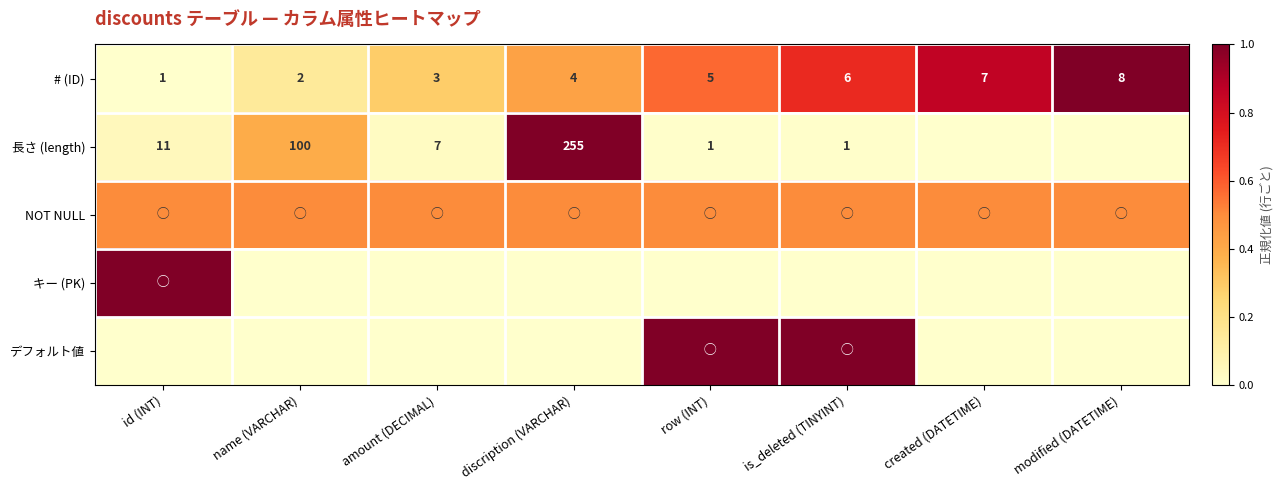

Which category has the lowest value in the # (ID) series?

id (INT)